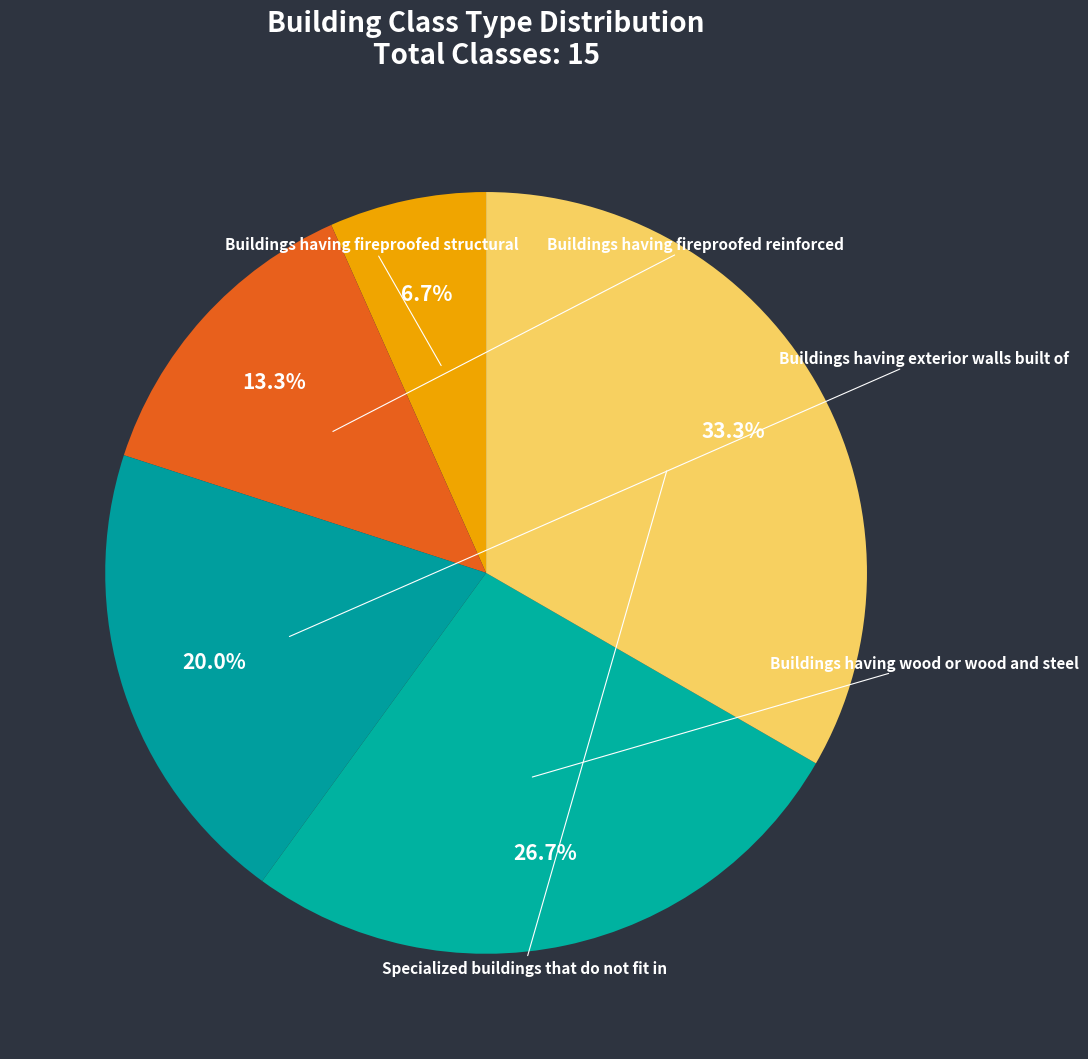

The Buildings having fireproofed reinforced slice represents 13% of the pie. True or false?

True